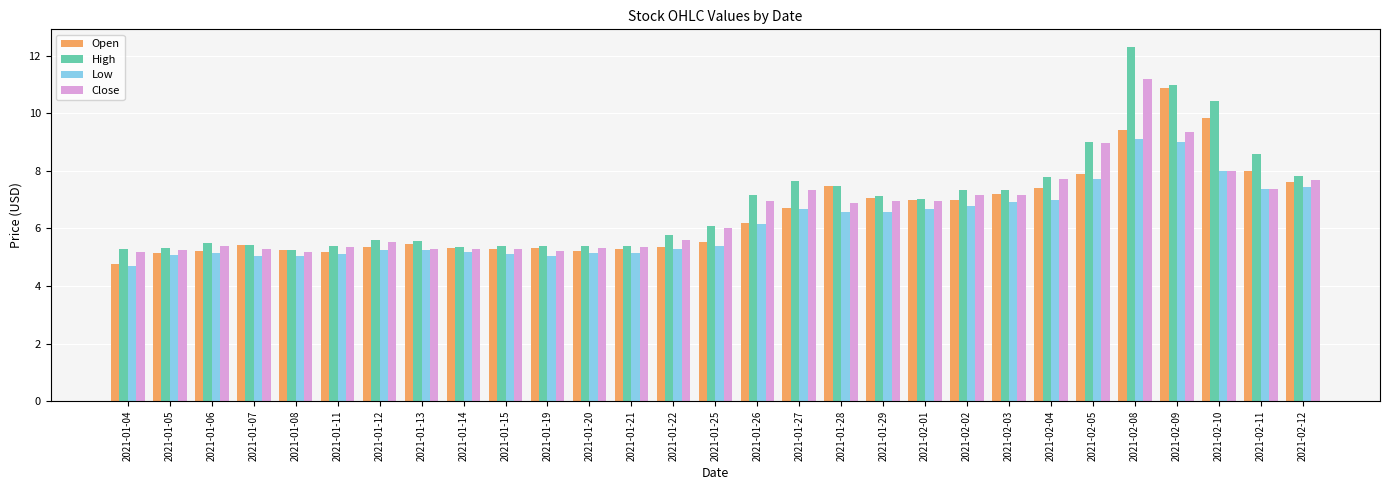

What is the highest value of the High series?

12.3